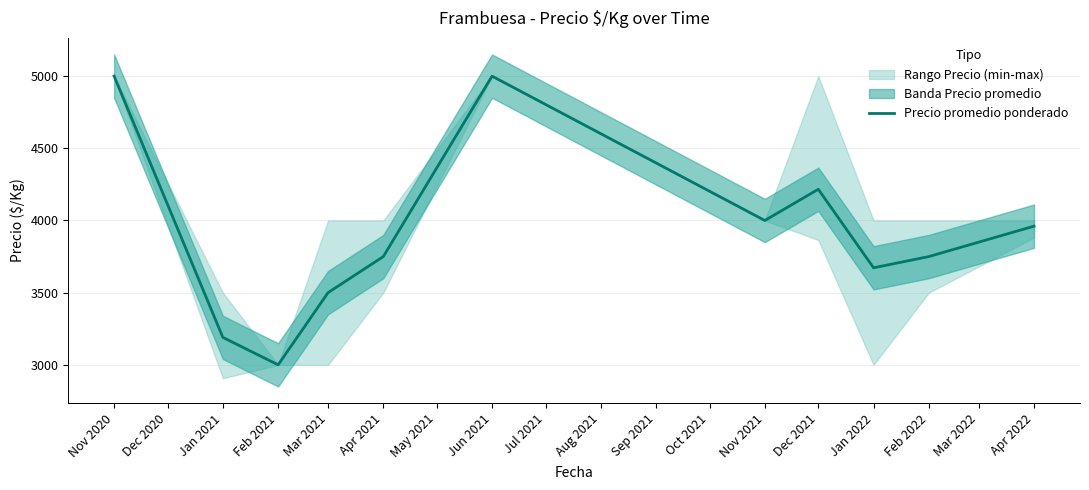

True or false: Precio promedio ponderado has a value of 3750.0 at Apr 2021.

True